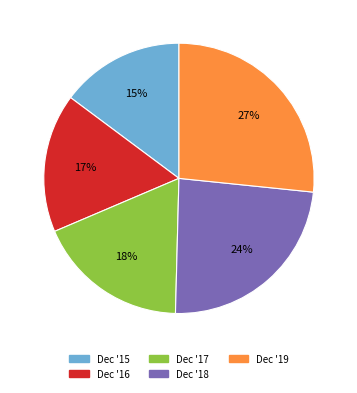

To the nearest percent, what is the difference between the largest and smallest slice percentages?

12%